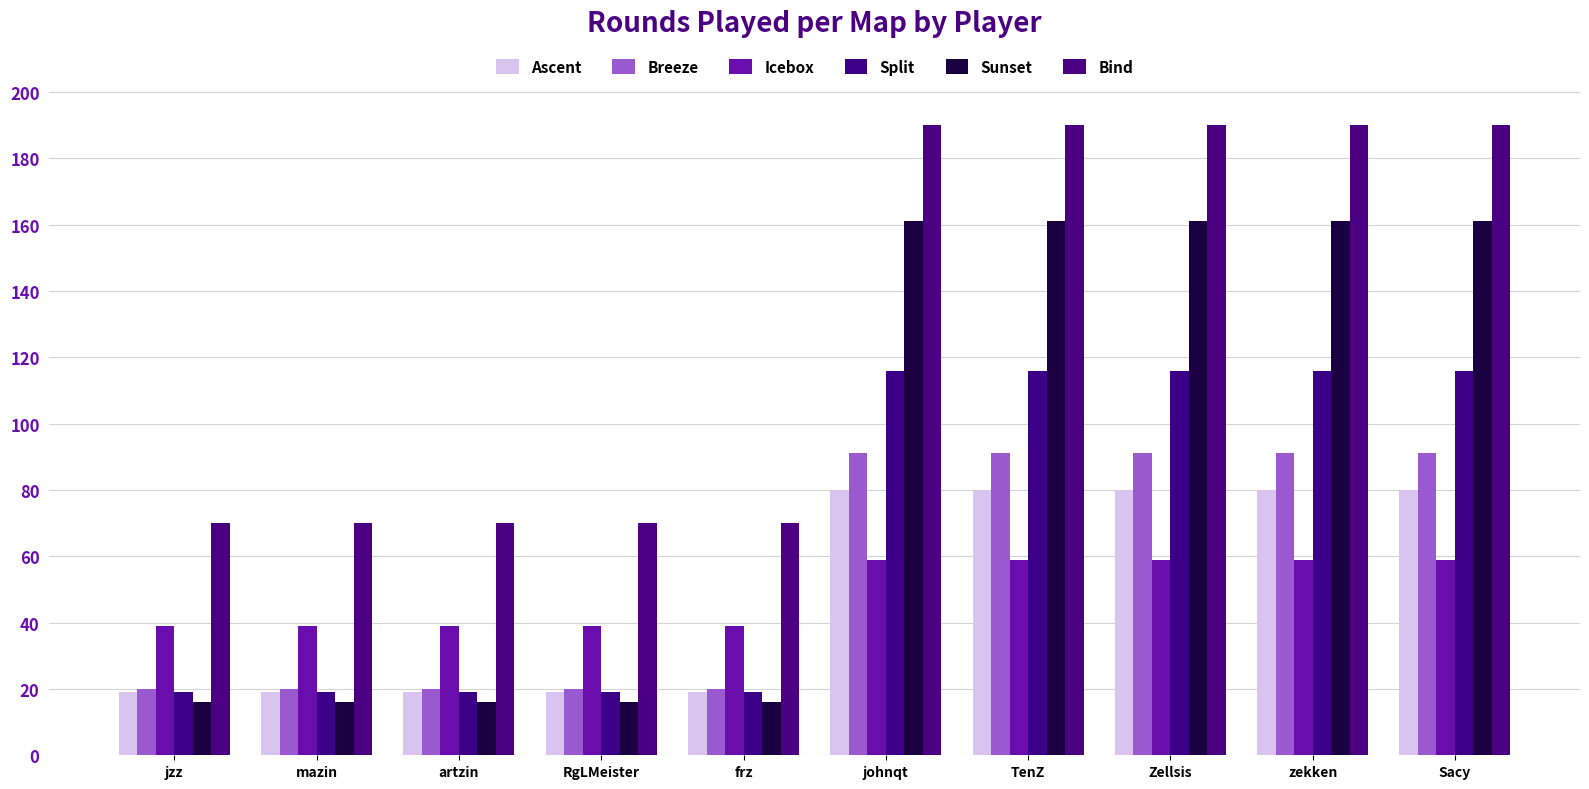

The Ascent series shows 137 at johnqt. True or false?

False